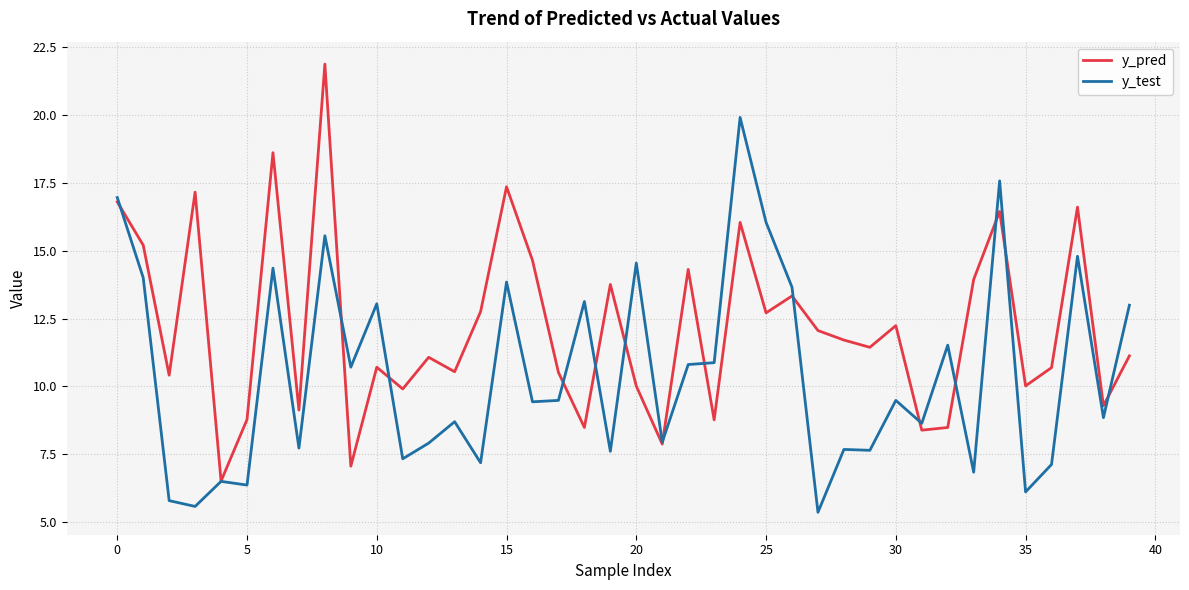

What is the greatest value displayed?

21.9